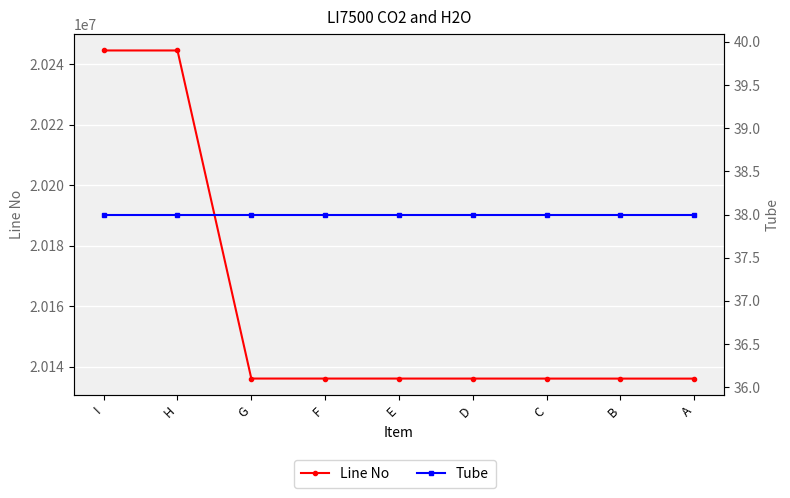

How many distinct data groups are displayed?

2